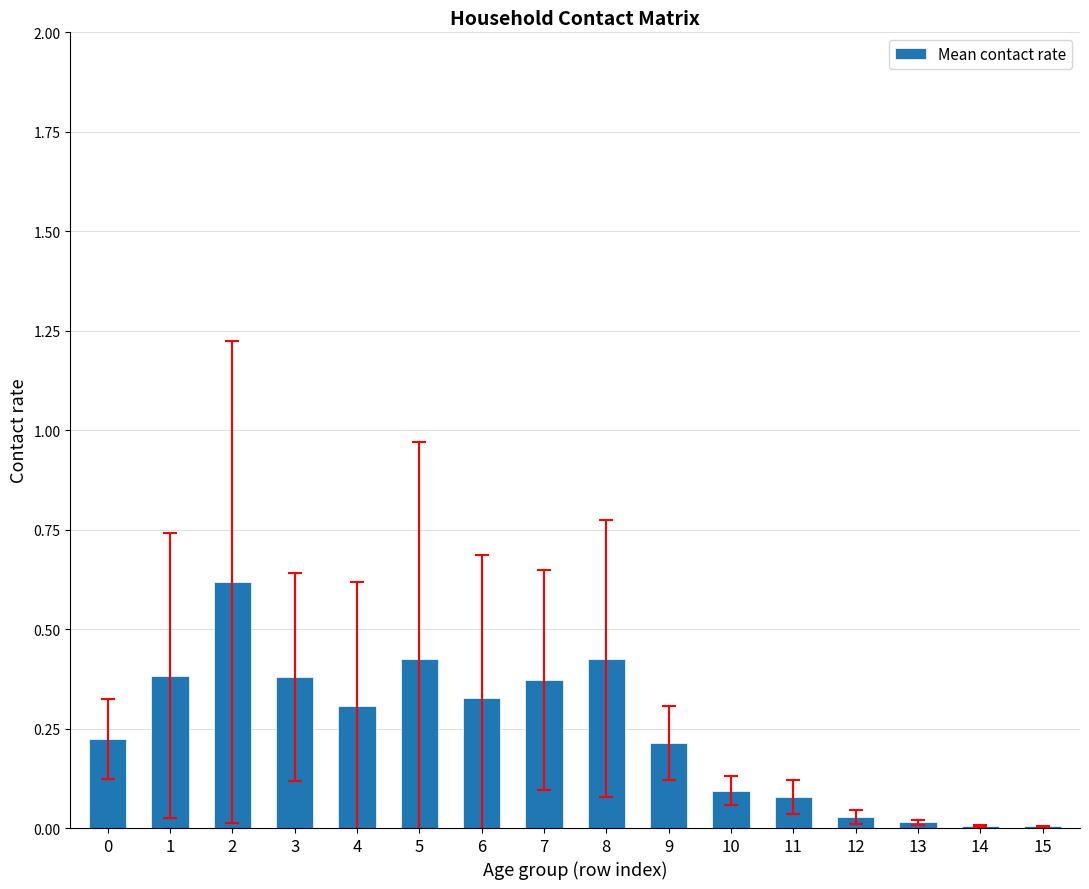

What is the sum of all values?

3.9